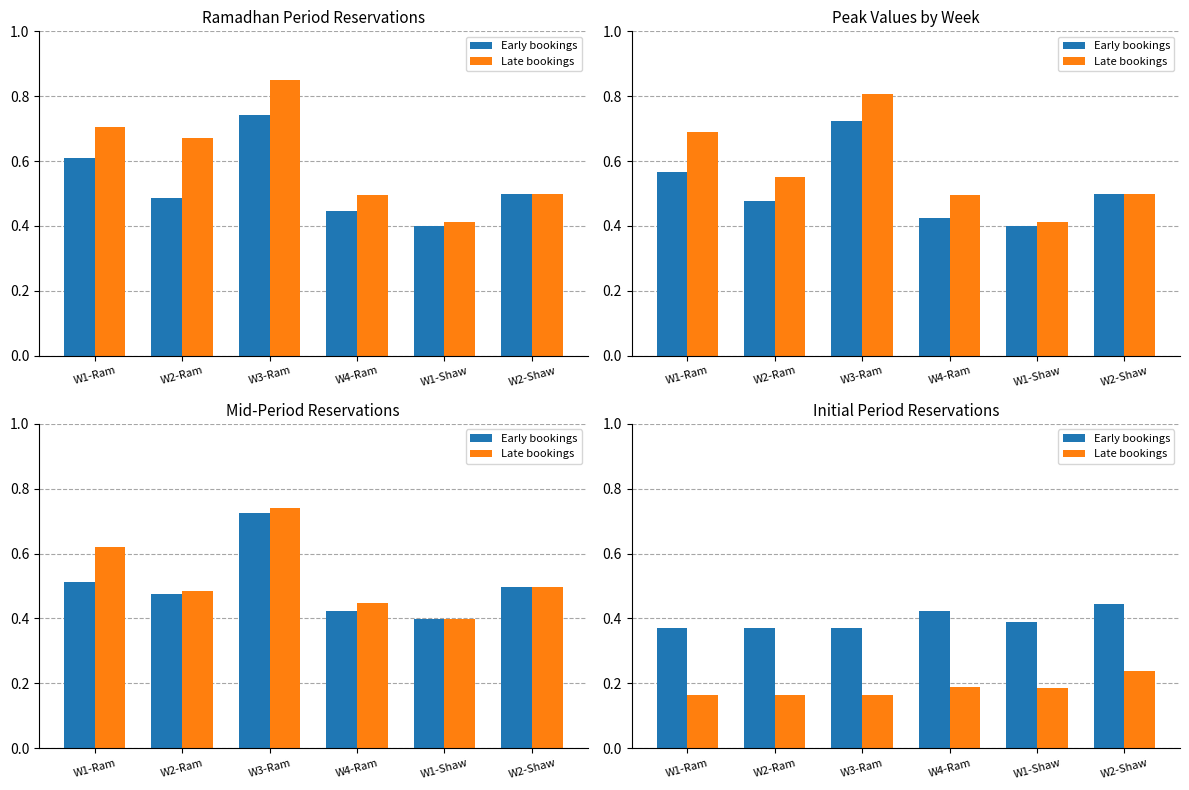

Which series has the largest total across all categories?

Early bookings